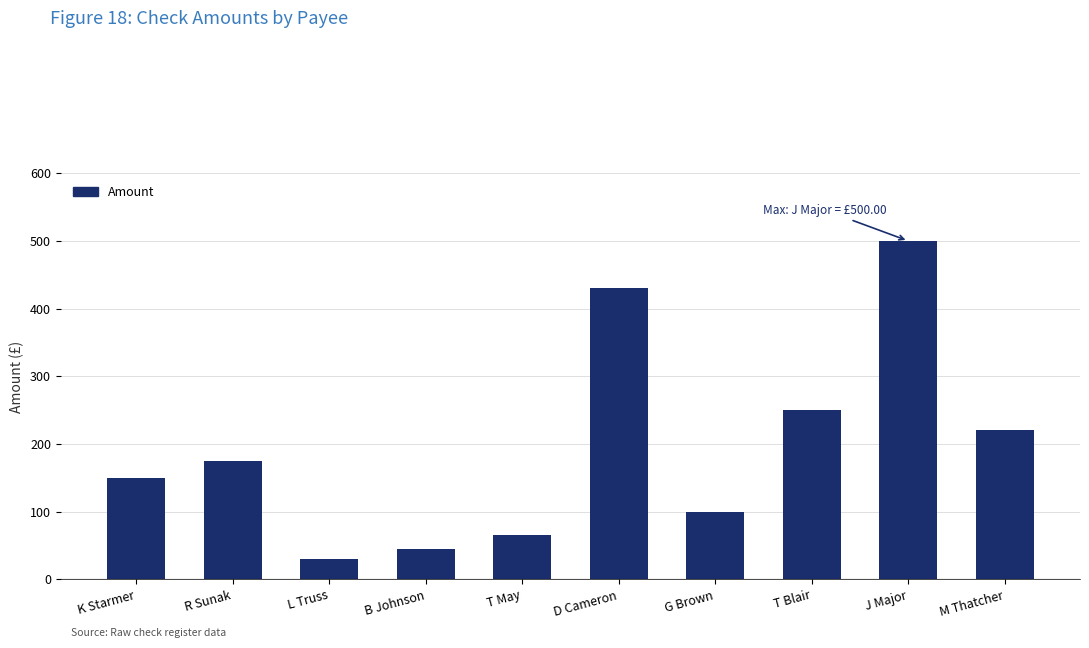

What is the difference between the second highest and second lowest values?

385